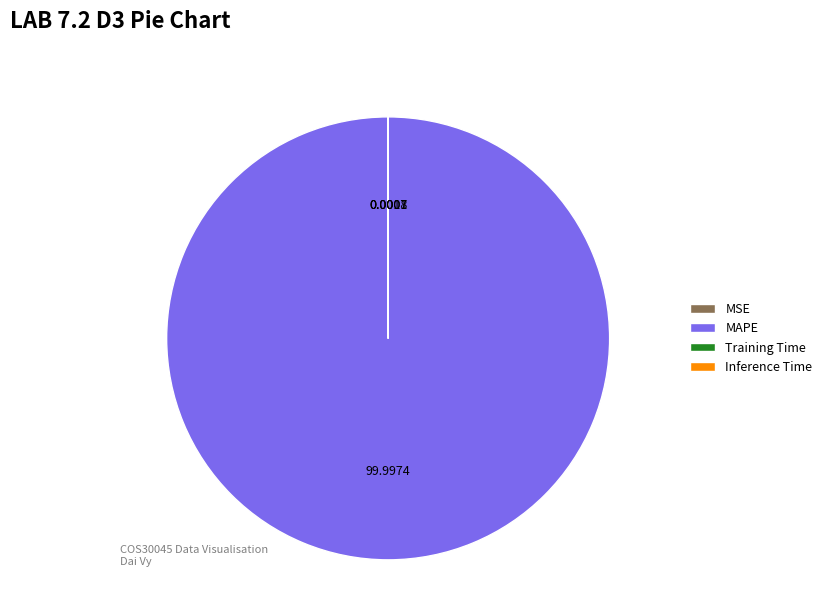

Does any single category account for the majority?

Yes